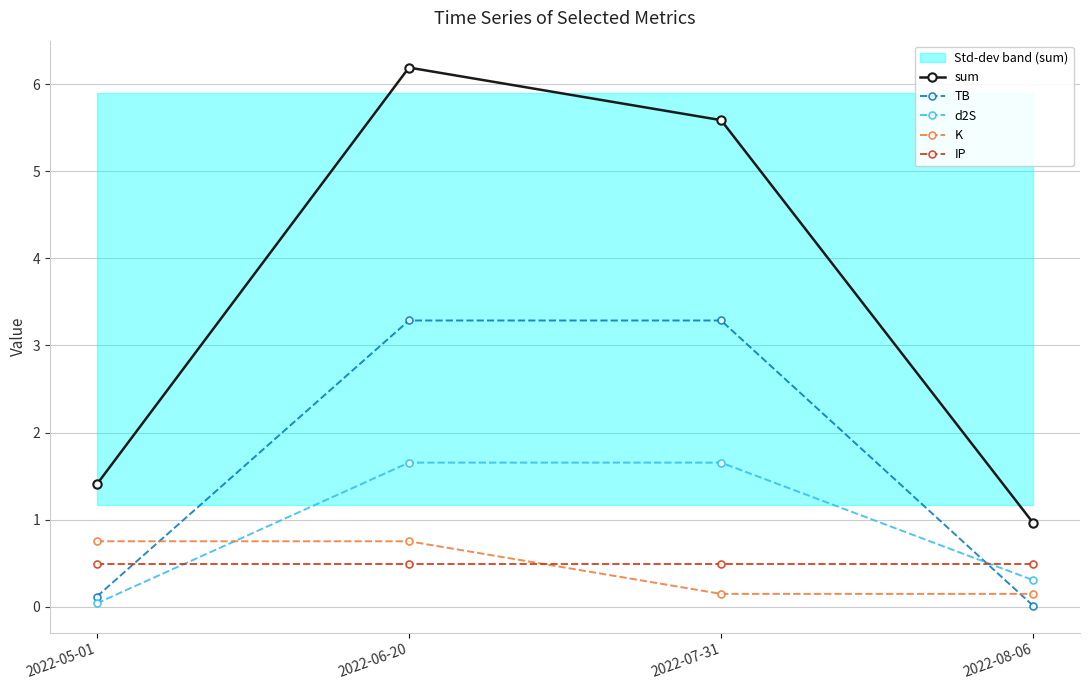

What is the difference between the highest and lowest values at 2022-08-06?

1.0